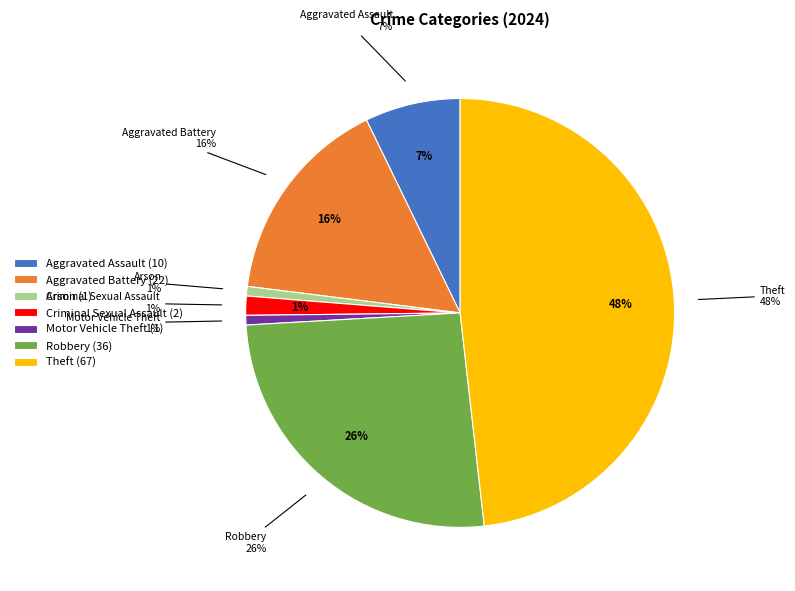

Is there a majority slice in this chart?

No